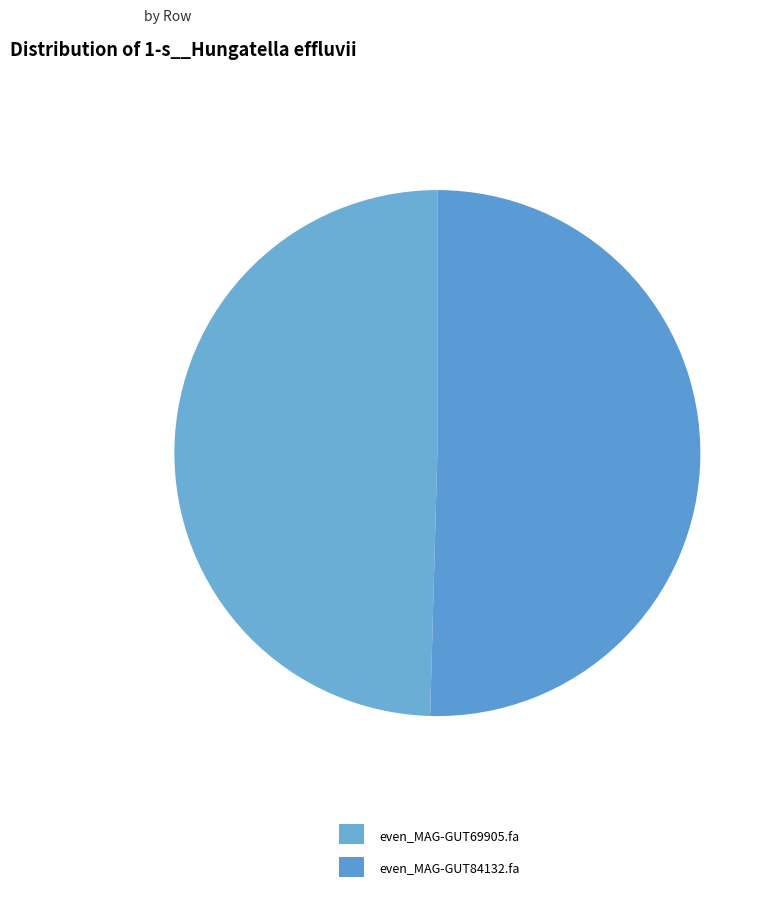

Which has a higher value, even_MAG-GUT84132.fa or even_MAG-GUT69905.fa?

even_MAG-GUT84132.fa